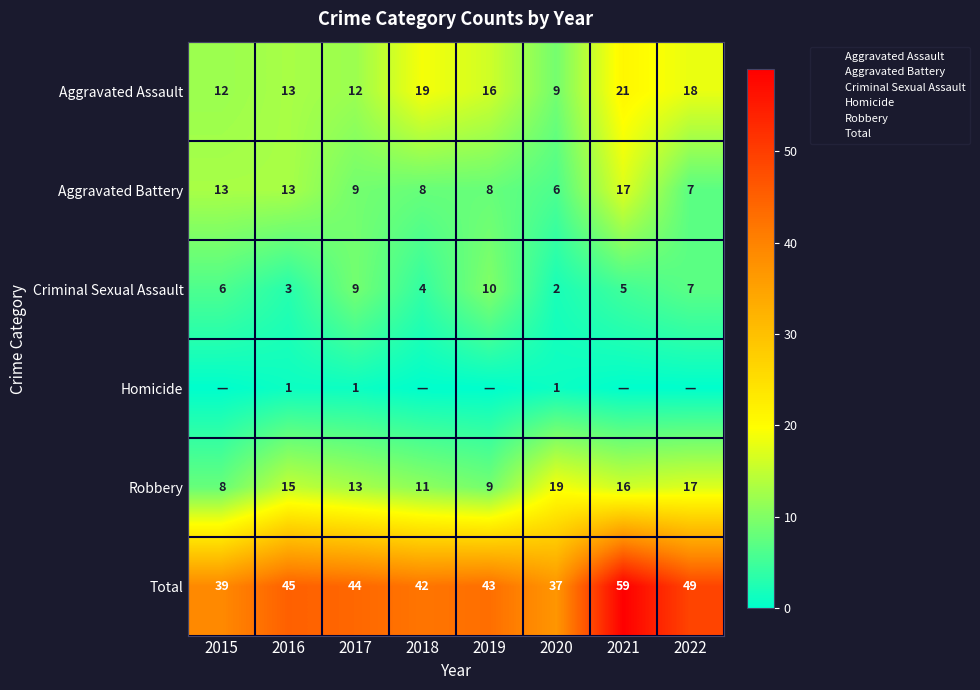

Is the value of Total at 2016 greater than the value of Criminal Sexual Assault at 2018?

Yes